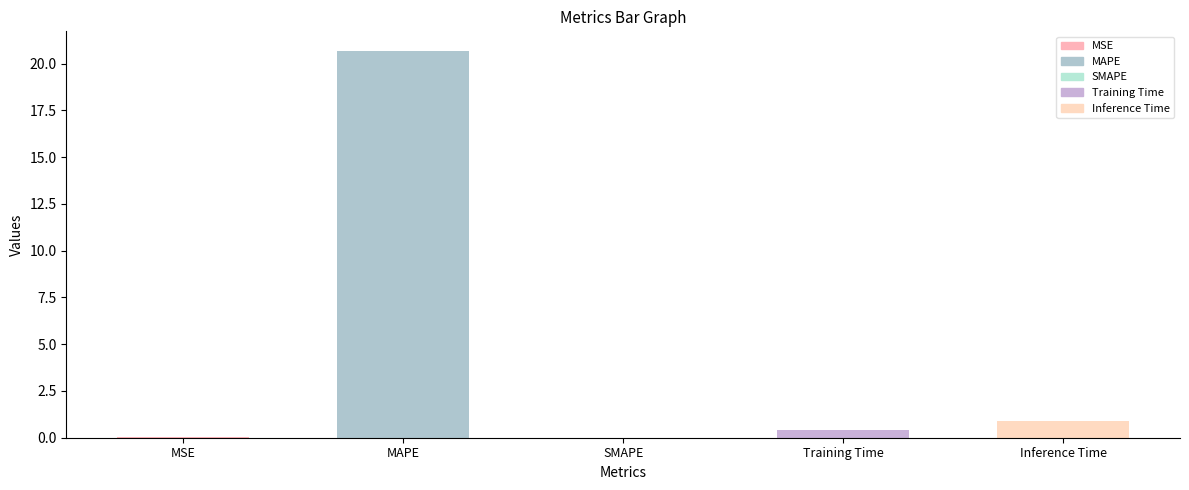

What is the average value?

4.4